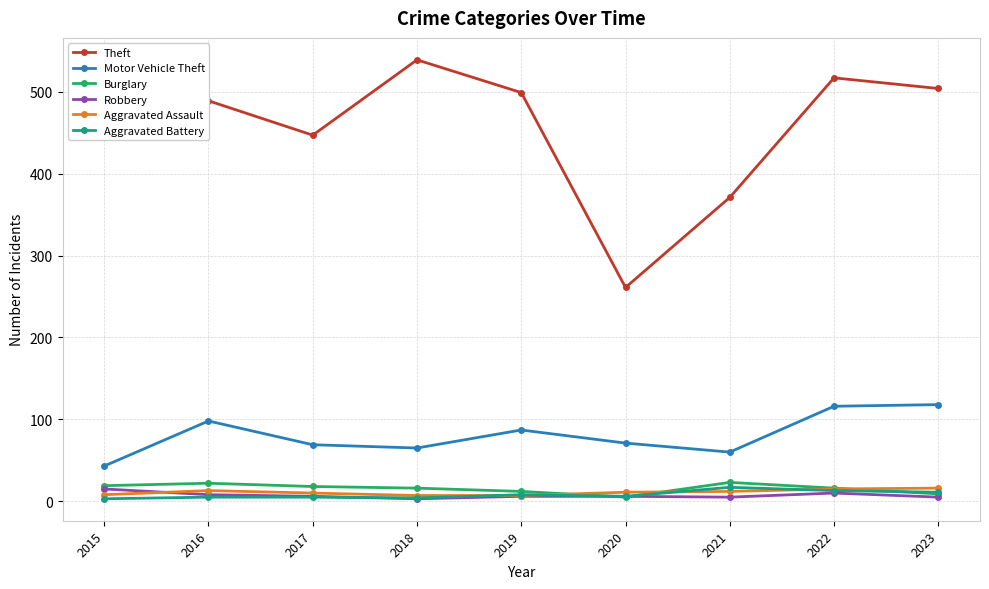

True or false: Theft and Motor Vehicle Theft intersect in this chart.

False